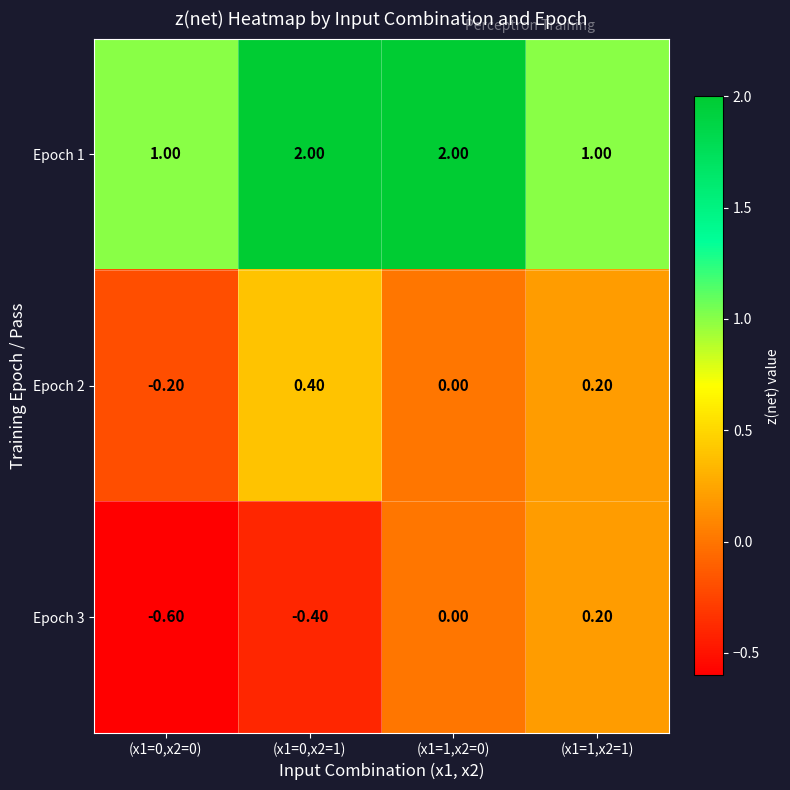

Is the value of Epoch 2 at (x1=1,x2=0) greater than the value of Epoch 1 at (x1=0,x2=0)?

No